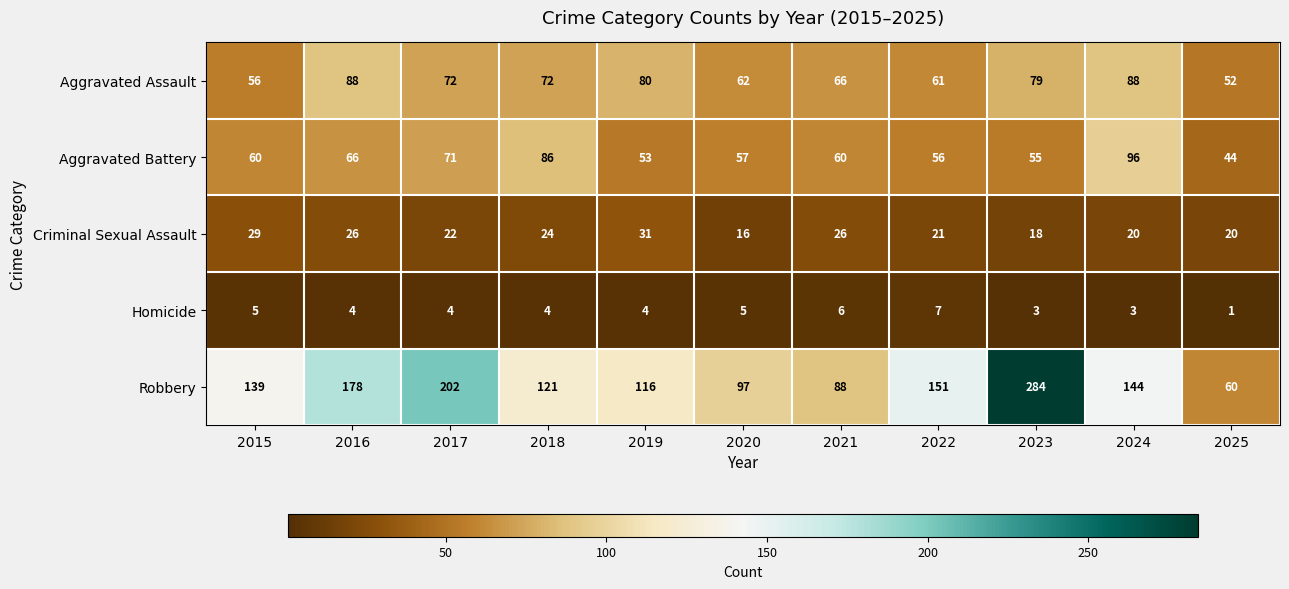

What is the difference between the highest and lowest values at 2016?

174